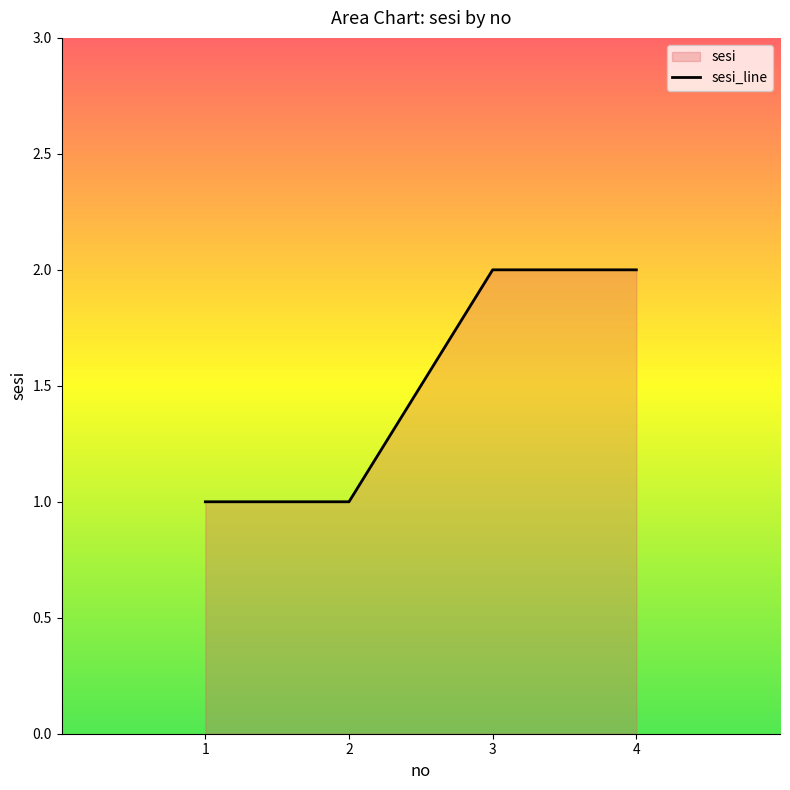

Reading left to right, what are all the values shown in this chart?

1	1	2	2